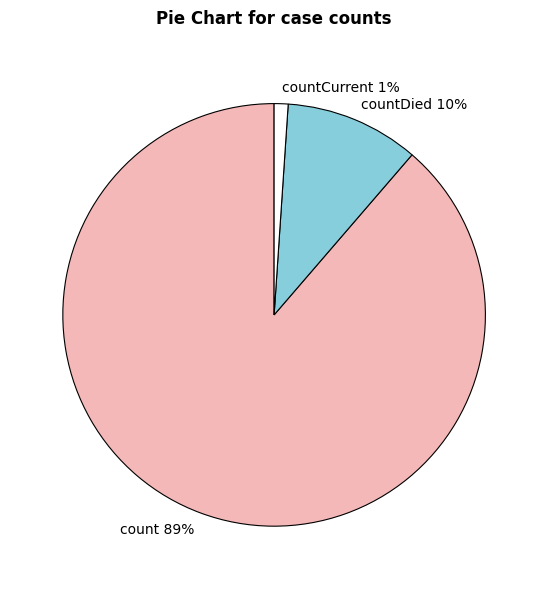

To the nearest percent, what percentage of the pie is count?

89%